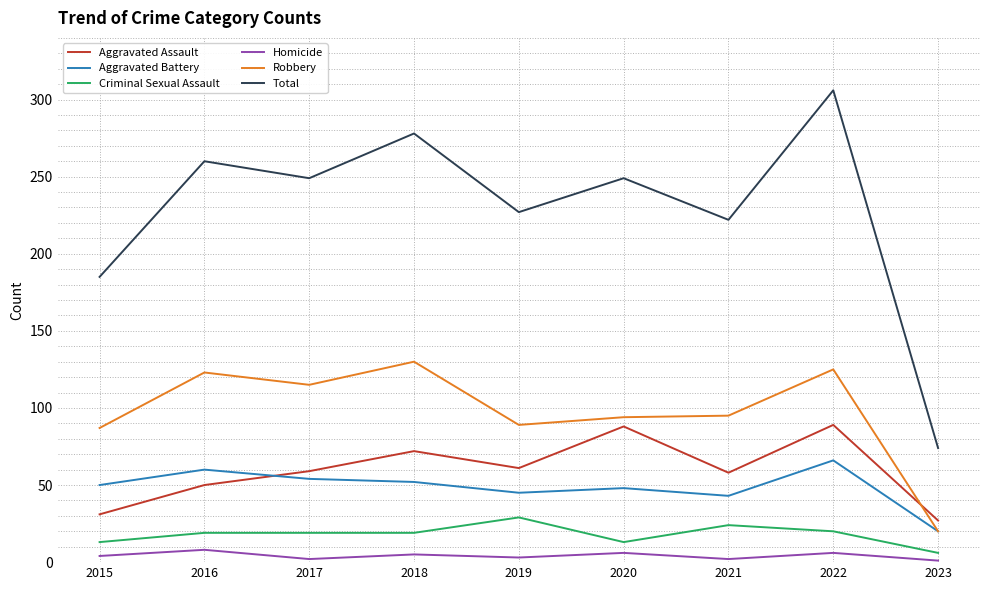

True or false: Aggravated Assault and Aggravated Battery intersect in this chart.

True